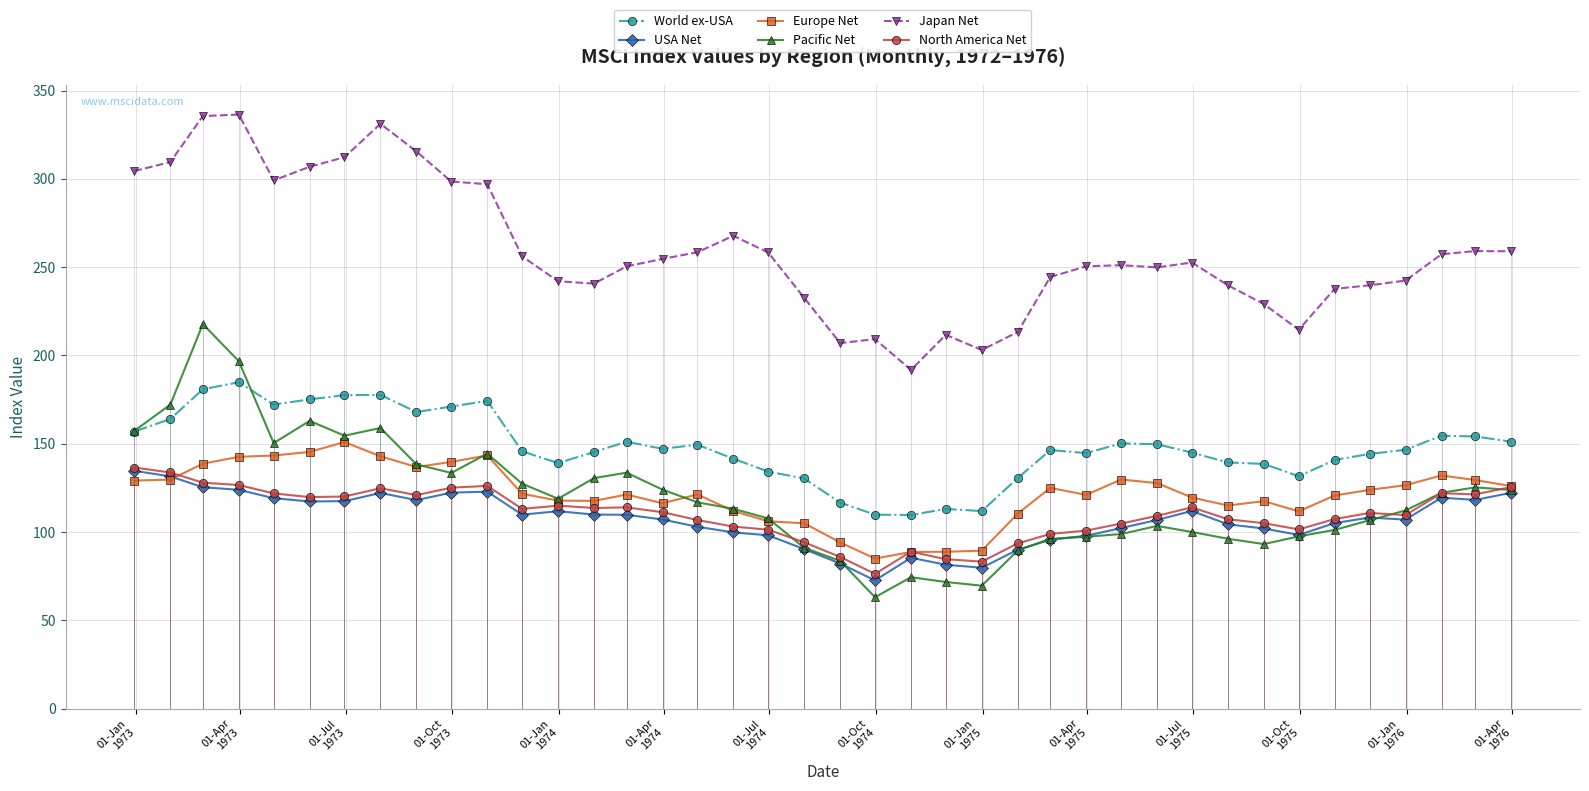

What is the lowest value of the Pacific Net series?

63.1